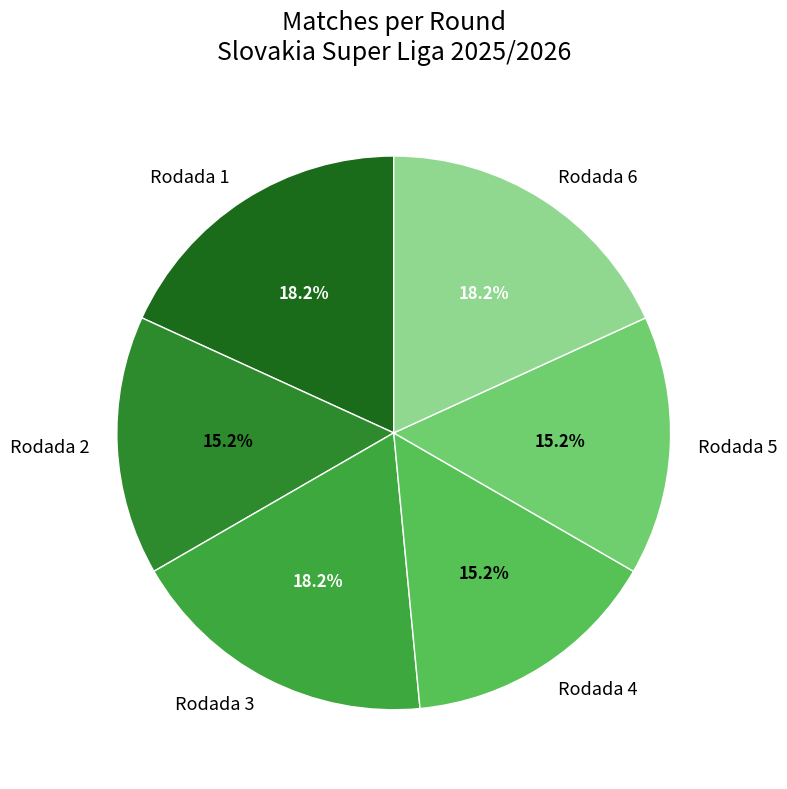

What is the total percentage of Rodada 1 and Rodada 4?

33.3%